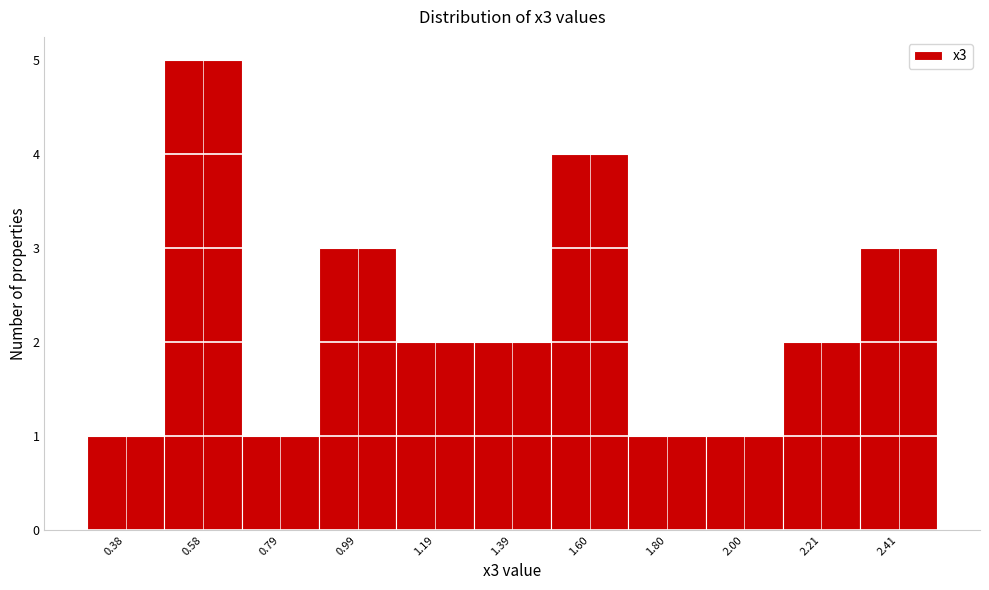

Reading right to left, list all the values displayed in this chart.

3	2	1	1	4	2	2	3	1	5	1